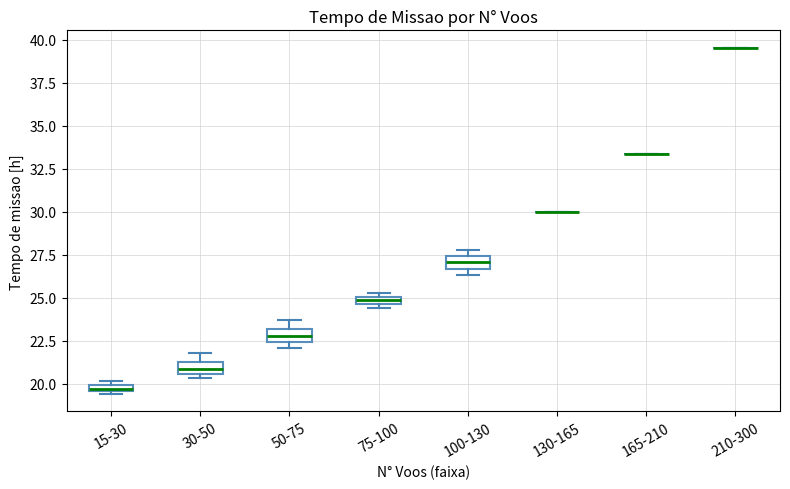

Where is the upper edge of the box for 50-75 on the y-axis? The values are not printed on the chart, so give them approximately, as read against the axis.

23.0